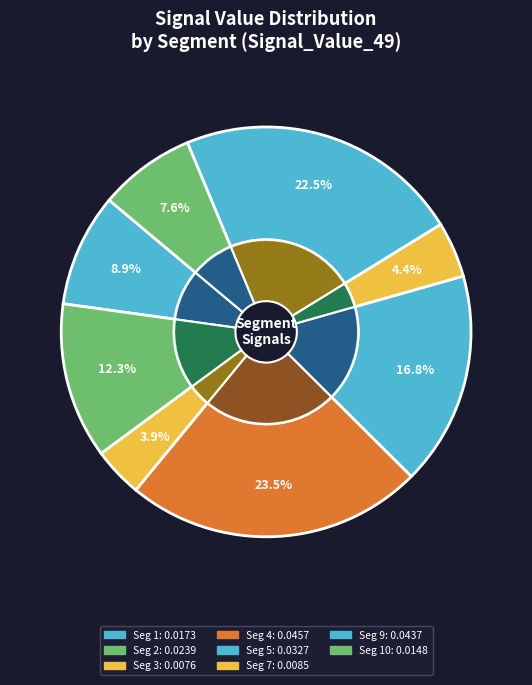

To the nearest percent, what is the combined percentage of signal segment 4 and signal segment 5?

40%